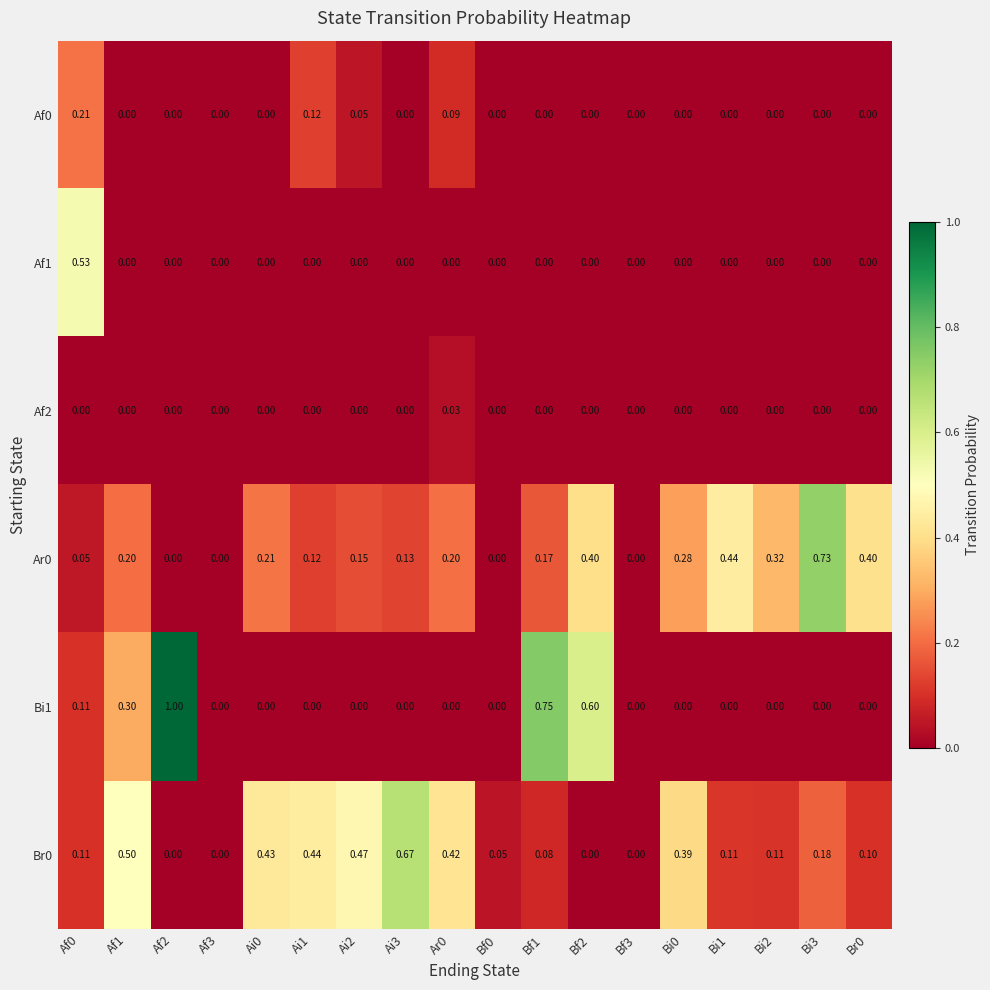

How many data points does each series have?

18